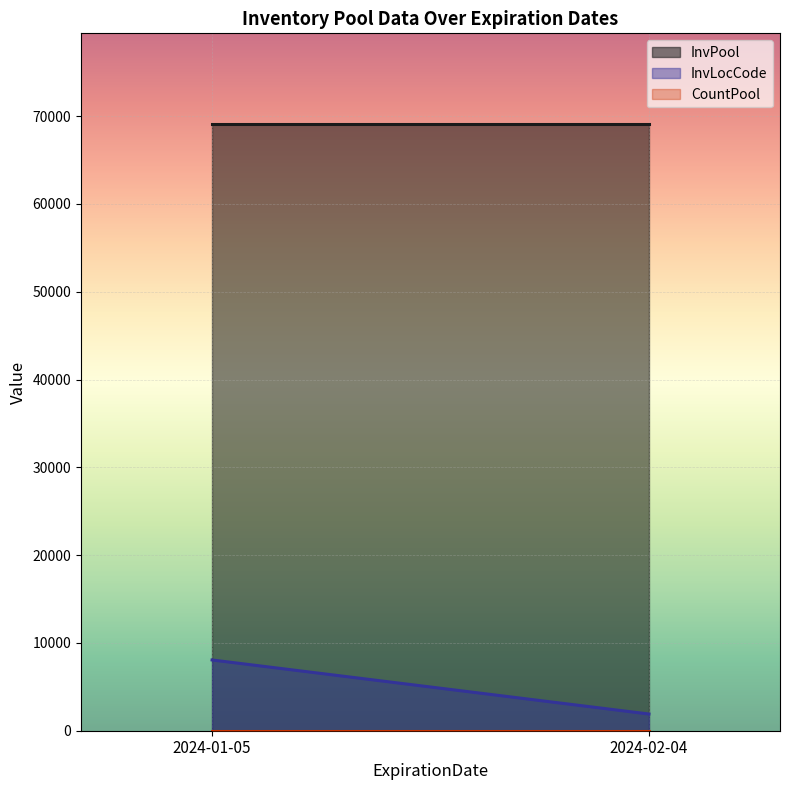

Which series has the largest total across all categories?

InvPool